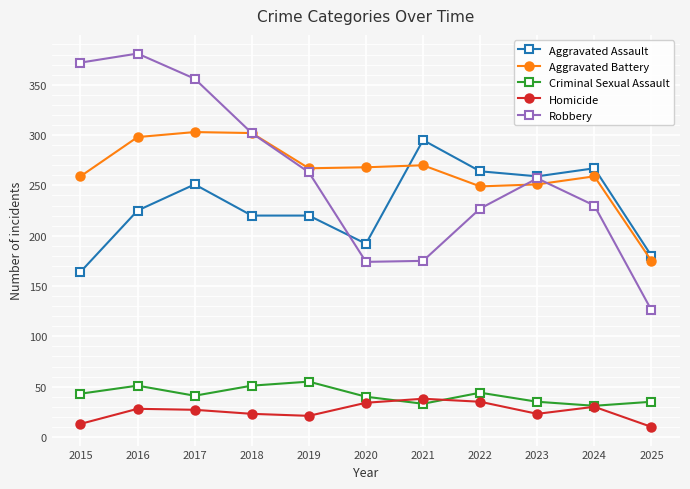

True or false: Homicide has more than 1 points higher than both neighbors.

True